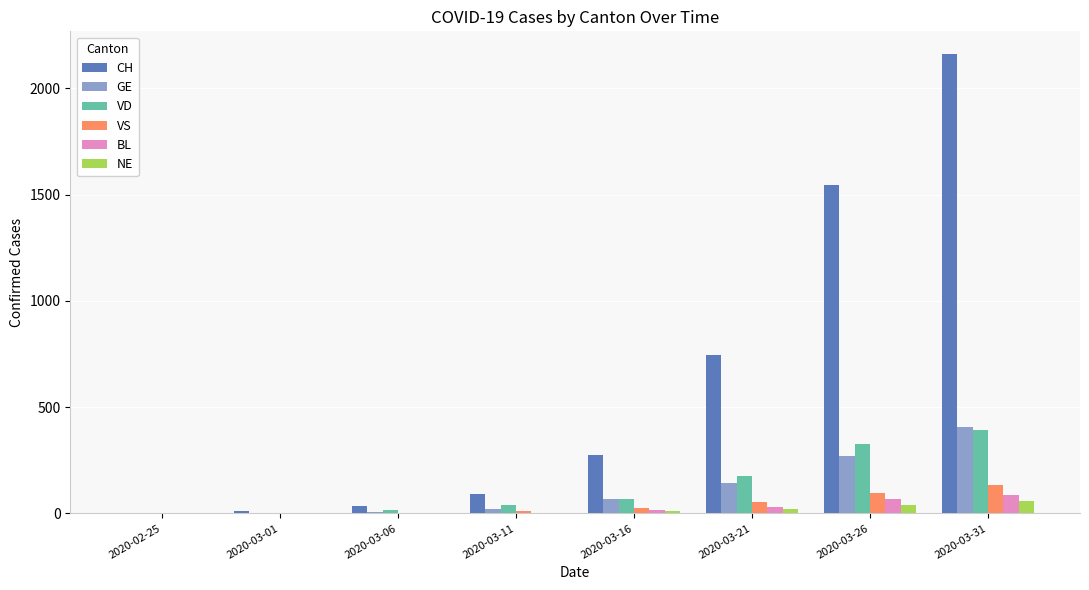

The value of GE at 2020-03-21 is 145. True or false?

True